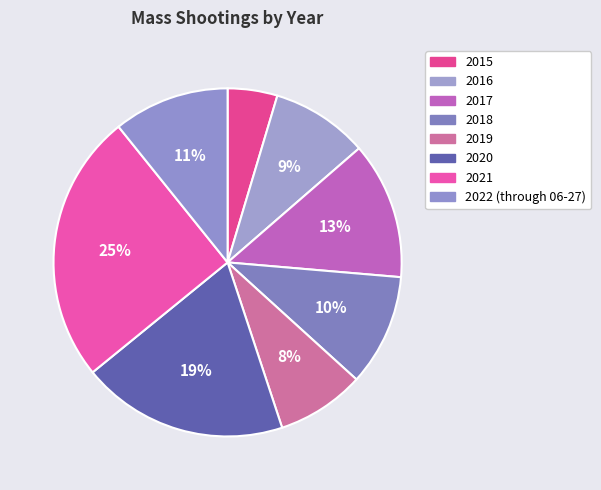

How many segments does this pie chart have?

8